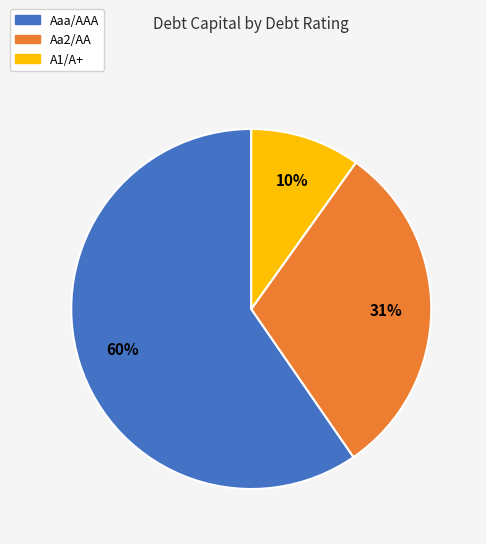

Is the sum of Aa2/AA and Aaa/AAA greater than half?

Yes